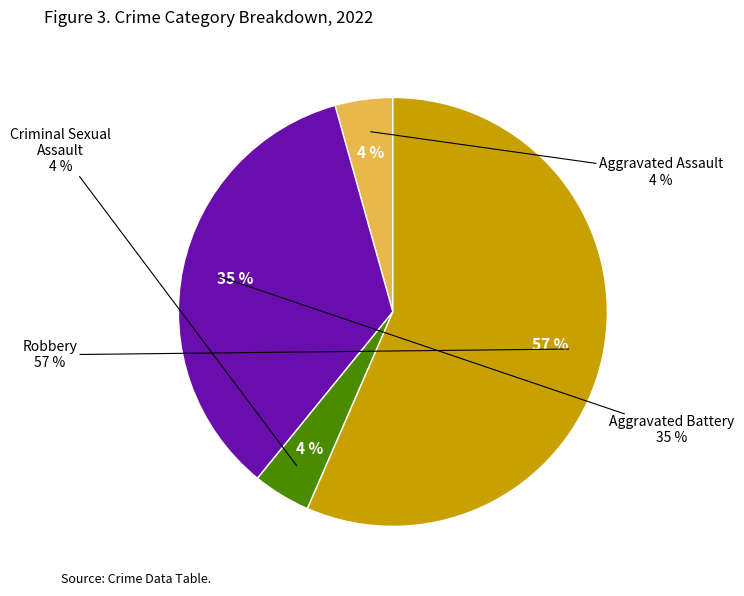

How many segments does this pie chart have?

4